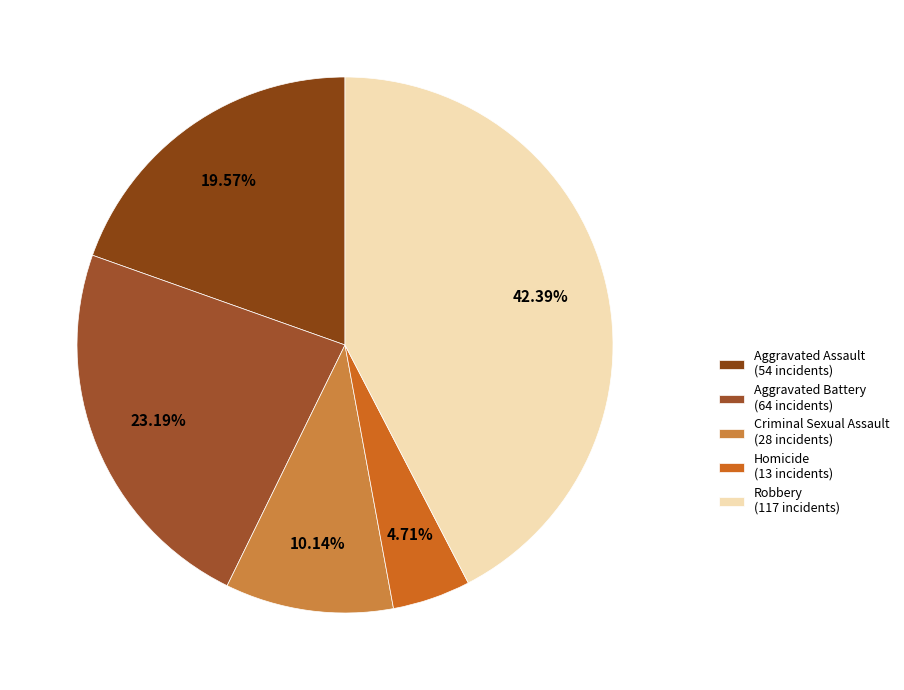

Which slice is the smallest?

Homicide